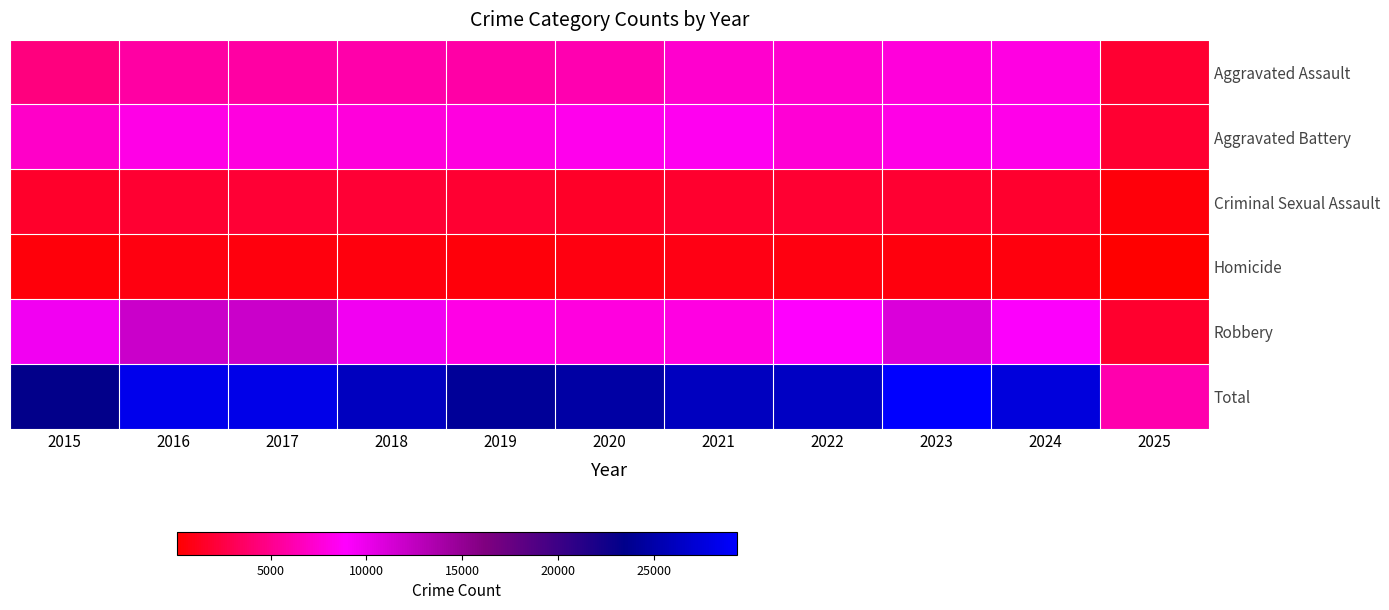

Which series has the largest range (max minus min)?

Total